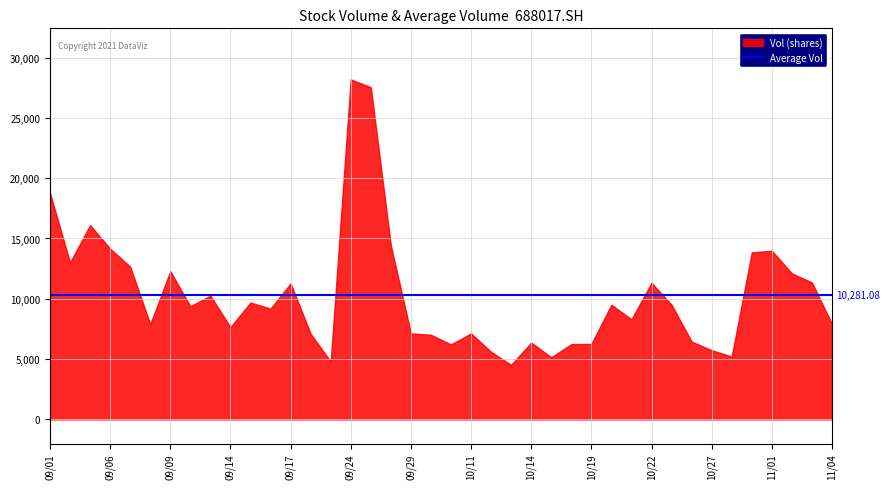

At 2021/10/13, list the series in order from smallest to largest.

vol, avg_vol